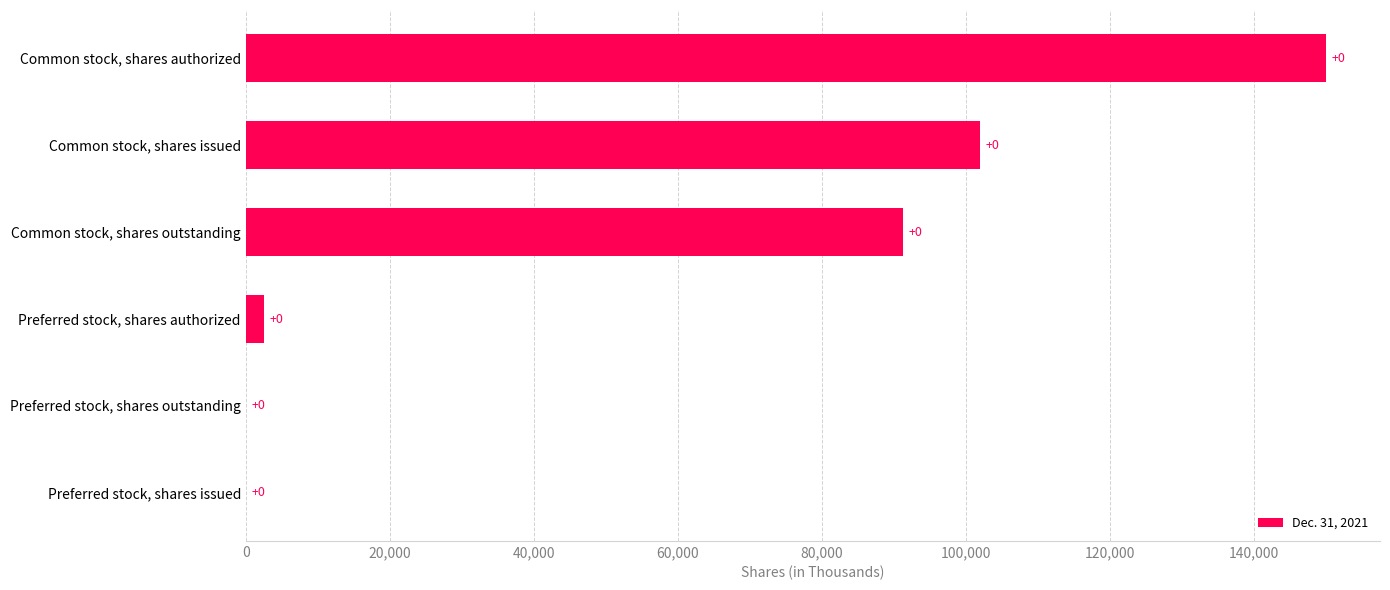

Where is the data nearest to the value 75000?

Common stock, shares outstanding